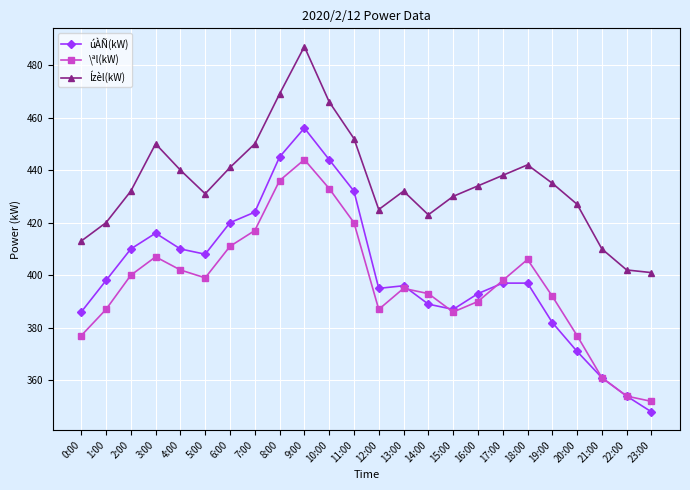

Read the \ªl(kW) value at 8:00.

436